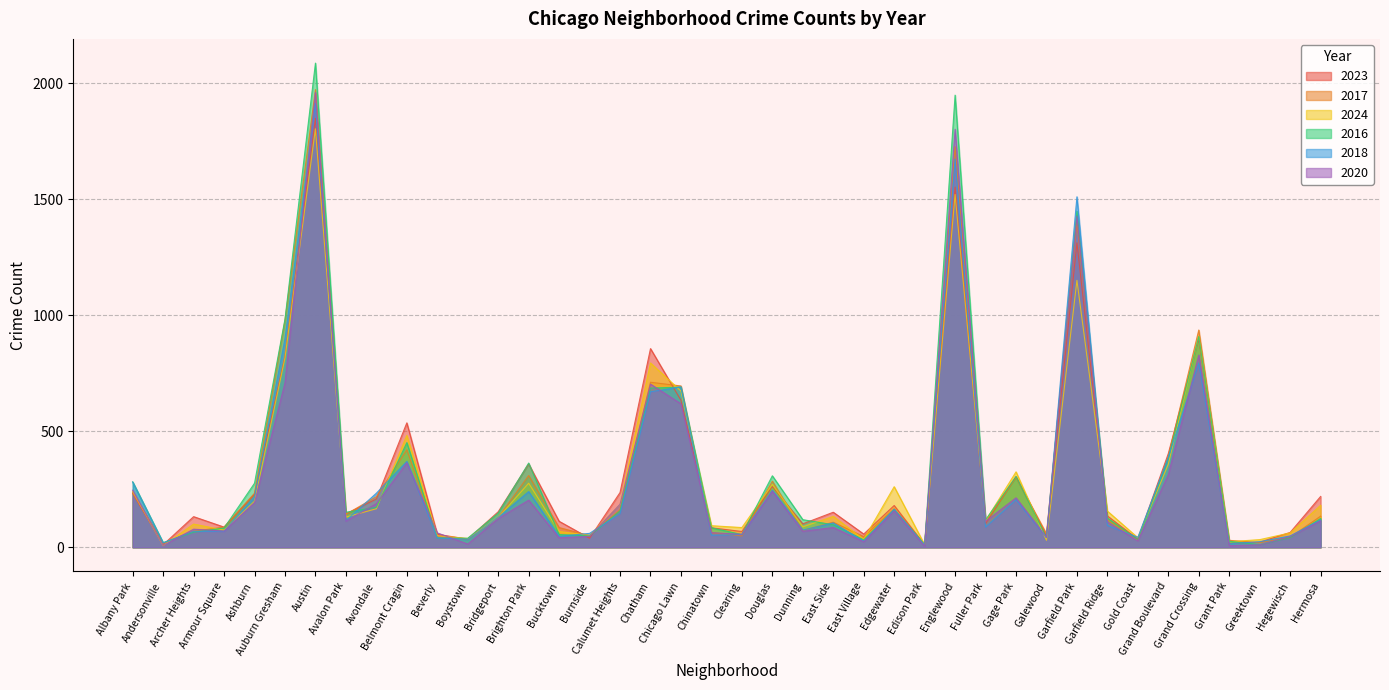

Reading left to right, what are all the values shown in this chart?

2023: Albany Park=232	Andersonville=11	Archer Heights=132	Armour Square=87	Ashburn=228	Auburn Gresham=824	Austin=1848	Avalon Park=144	Avondale=208	Belmont Cragin=536	Beverly=56	Boystown=35	Bridgeport=153	Brighton Park=359	Bucktown=112	Burnside=39	Calumet Heights=236	Chatham=856	Chicago Lawn=633	Chinatown=84	Clearing=68	Douglas=262	Dunning=101	East Side=151	East Village=57	Edgewater=180	Edison Park=10	Englewood=1552	Fuller Park=102	Gage Park=304	Galewood=48	Garfield Park=1312	Garfield Ridge=135	Gold Coast=35	Grand Boulevard=404	Grand Crossing=898	Grant Park=16	Greektown=22	Hegewisch=64	Hermosa=219
2017: Albany Park=235	Andersonville=17	Archer Heights=69	Armour Square=87	Ashburn=233	Auburn Gresham=978	Austin=1972	Avalon Park=142	Avondale=218	Belmont Cragin=420	Beverly=46	Boystown=33	Bridgeport=128	Brighton Park=309	Bucktown=85	Burnside=50	Calumet Heights=162	Chatham=711	Chicago Lawn=695	Chinatown=63	Clearing=49	Douglas=285	Dunning=72	East Side=108	East Village=46	Edgewater=166	Edison Park=12	Englewood=1726	Fuller Park=110	Gage Park=301	Galewood=58	Garfield Park=1401	Garfield Ridge=119	Gold Coast=31	Grand Boulevard=392	Grand Crossing=936	Grant Park=30	Greektown=20	Hegewisch=43	Hermosa=134
2024: Albany Park=241	Andersonville=7	Archer Heights=100	Armour Square=74	Ashburn=198	Auburn Gresham=816	Austin=1803	Avalon Park=130	Avondale=166	Belmont Cragin=482	Beverly=50	Boystown=38	Bridgeport=128	Brighton Park=276	Bucktown=68	Burnside=51	Calumet Heights=184	Chatham=794	Chicago Lawn=673	Chinatown=93	Clearing=85	Douglas=271	Dunning=88	East Side=133	East Village=34	Edgewater=261	Edison Park=11	Englewood=1520	Fuller Park=114	Gage Park=325	Galewood=30	Garfield Park=1150	Garfield Ridge=156	Gold Coast=41	Grand Boulevard=358	Grand Crossing=910	Grant Park=24	Greektown=33	Hegewisch=62	Hermosa=181
2016: Albany Park=282	Andersonville=20	Archer Heights=65	Armour Square=83	Ashburn=276	Auburn Gresham=983	Austin=2086	Avalon Park=151	Avondale=172	Belmont Cragin=451	Beverly=40	Boystown=39	Bridgeport=147	Brighton Park=363	Bucktown=55	Burnside=49	Calumet Heights=157	Chatham=686	Chicago Lawn=690	Chinatown=84	Clearing=55	Douglas=308	Dunning=119	East Side=97	East Village=32	Edgewater=162	Edison Park=12	Englewood=1948	Fuller Park=118	Gage Park=305	Galewood=42	Garfield Park=1448	Garfield Ridge=126	Gold Coast=33	Grand Boulevard=384	Grand Crossing=908	Grant Park=26	Greektown=11	Hegewisch=42	Hermosa=124
2018: Albany Park=281	Andersonville=19	Archer Heights=69	Armour Square=69	Ashburn=218	Auburn Gresham=898	Austin=1912	Avalon Park=115	Avondale=233	Belmont Cragin=370	Beverly=41	Boystown=34	Bridgeport=129	Brighton Park=240	Bucktown=47	Burnside=60	Calumet Heights=145	Chatham=670	Chicago Lawn=691	Chinatown=52	Clearing=55	Douglas=246	Dunning=74	East Side=105	East Village=26	Edgewater=164	Edison Park=9	Englewood=1672	Fuller Park=87	Gage Park=205	Galewood=42	Garfield Park=1510	Garfield Ridge=94	Gold Coast=43	Grand Boulevard=388	Grand Crossing=794	Grant Park=15	Greektown=24	Hegewisch=49	Hermosa=118
2020: Albany Park=246	Andersonville=8	Archer Heights=78	Armour Square=70	Ashburn=193	Auburn Gresham=708	Austin=1959	Avalon Park=113	Avondale=188	Belmont Cragin=364	Beverly=62	Boystown=14	Bridgeport=124	Brighton Park=203	Bucktown=41	Burnside=47	Calumet Heights=185	Chatham=703	Chicago Lawn=618	Chinatown=63	Clearing=56	Douglas=242	Dunning=69	East Side=85	East Village=24	Edgewater=157	Edison Park=5	Englewood=1801	Fuller Park=112	Gage Park=213	Galewood=43	Garfield Park=1427	Garfield Ridge=109	Gold Coast=28	Grand Boulevard=313	Grand Crossing=828	Grant Park=7	Greektown=11	Hegewisch=46	Hermosa=114